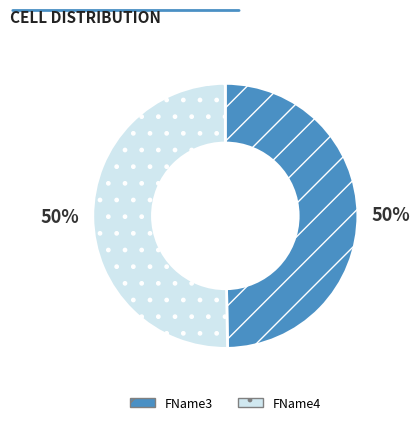

To the nearest percent, what portion does FName3 represent?

50%